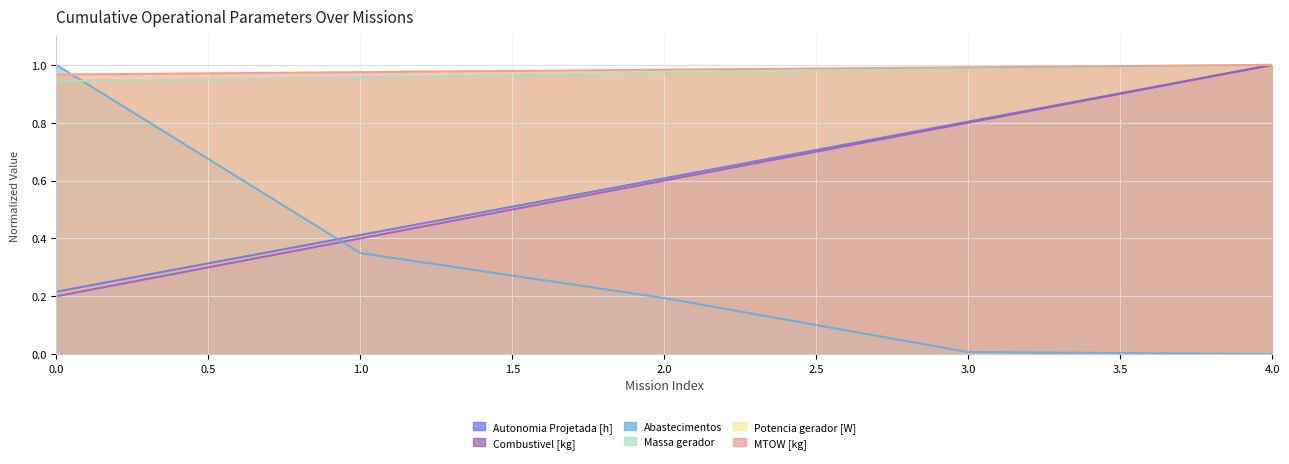

Does the chart display data point markers on the line(s)?

No